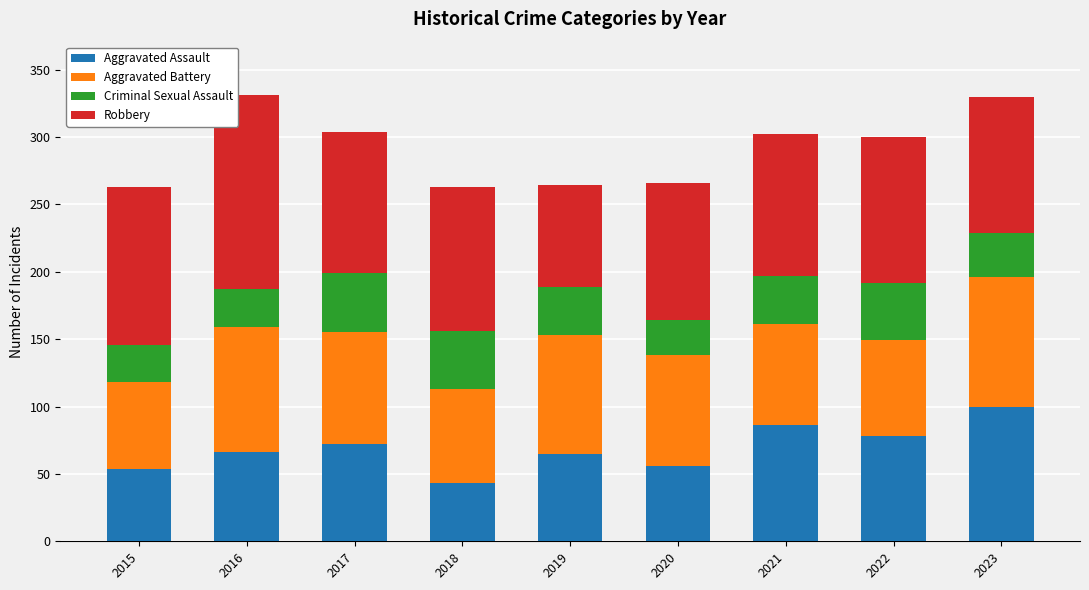

What are all the series names shown in the legend?

Aggravated Assault, Aggravated Battery, Criminal Sexual Assault, Robbery